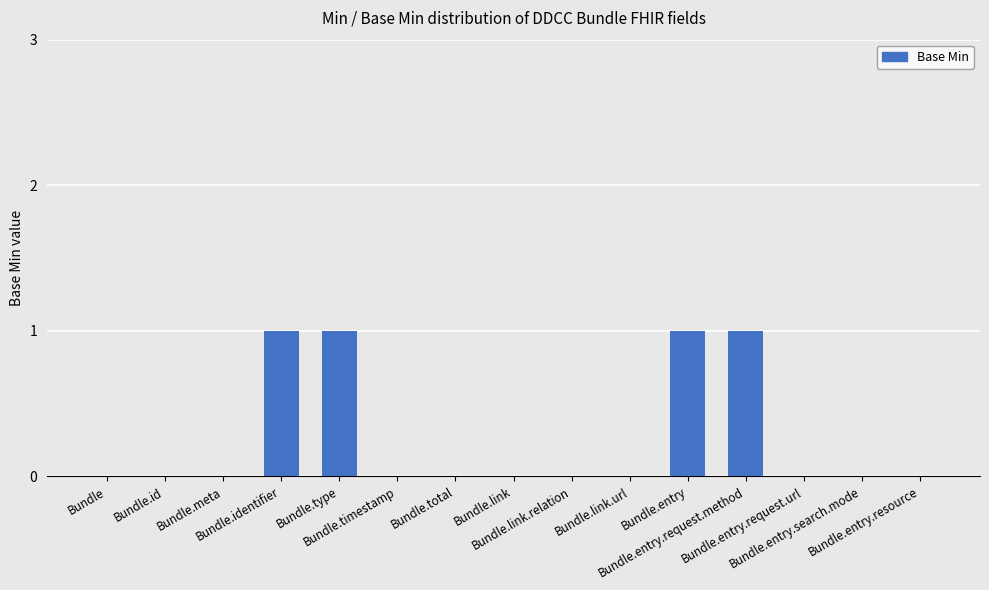

What value does the data have at Bundle.entry?

1